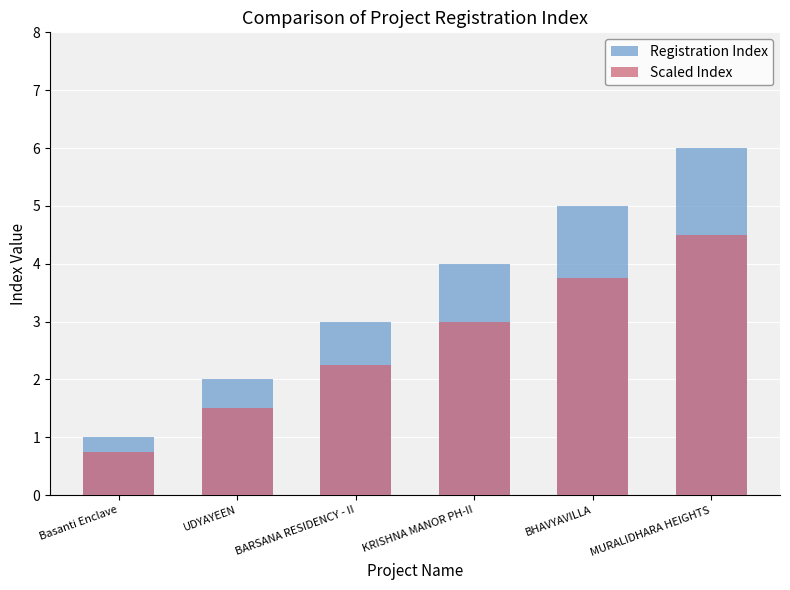

Does the chart contain stacked bars?

No